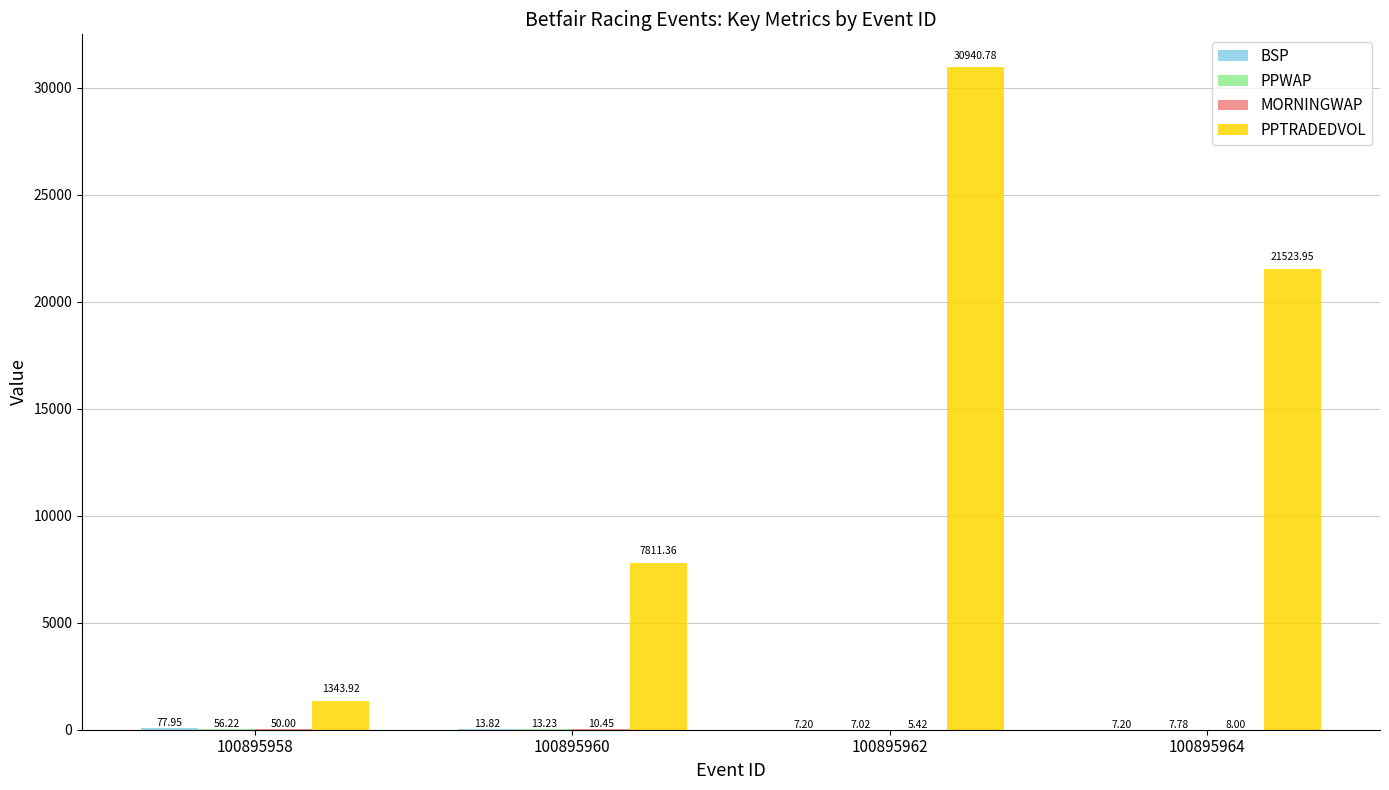

The PPTRADEDVOL series shows 21524.0 at 100895964. True or false?

True